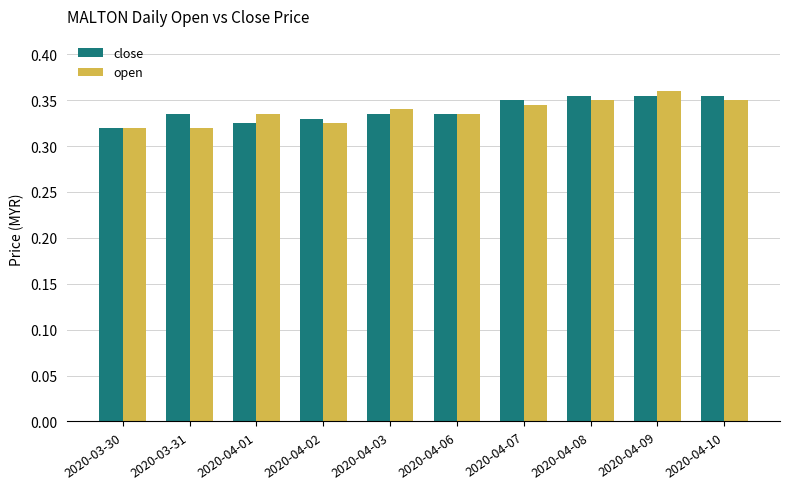

Count the open values in the range 0 to 1.

10